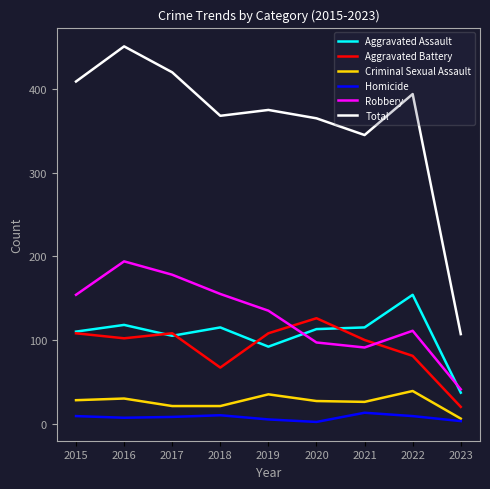

The value of Robbery at 2015 is 252. True or false?

False